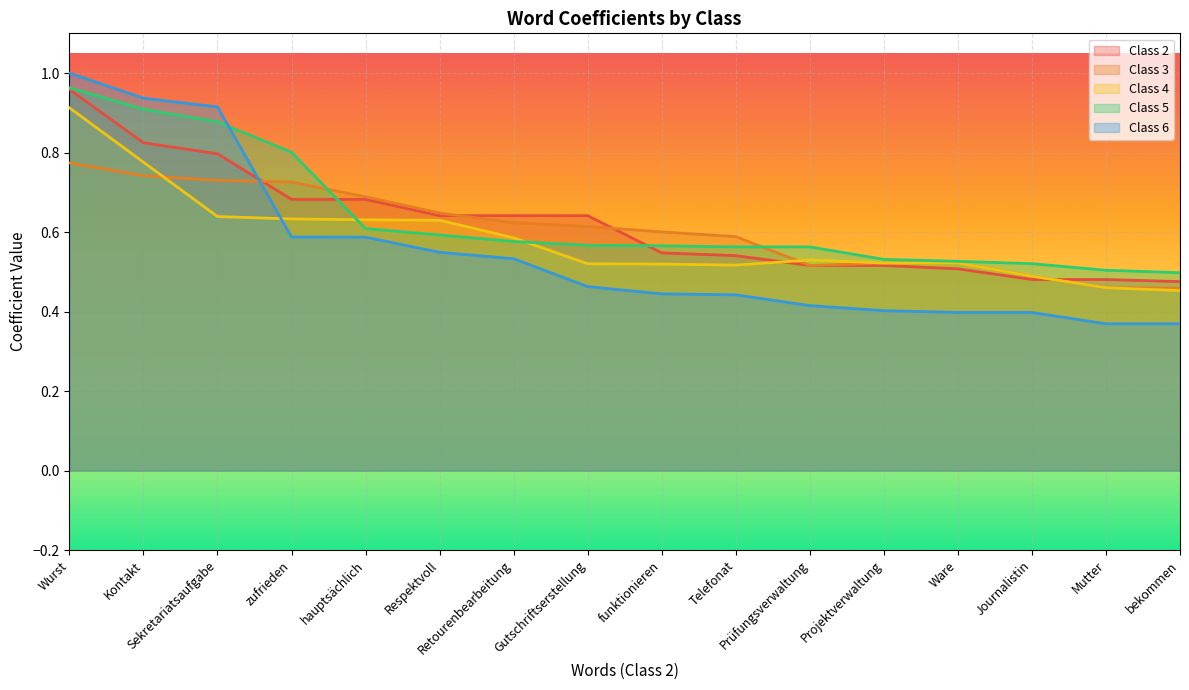

True or false: Class 5 has a value of 0.6 at Retourenbearbeitung.

True